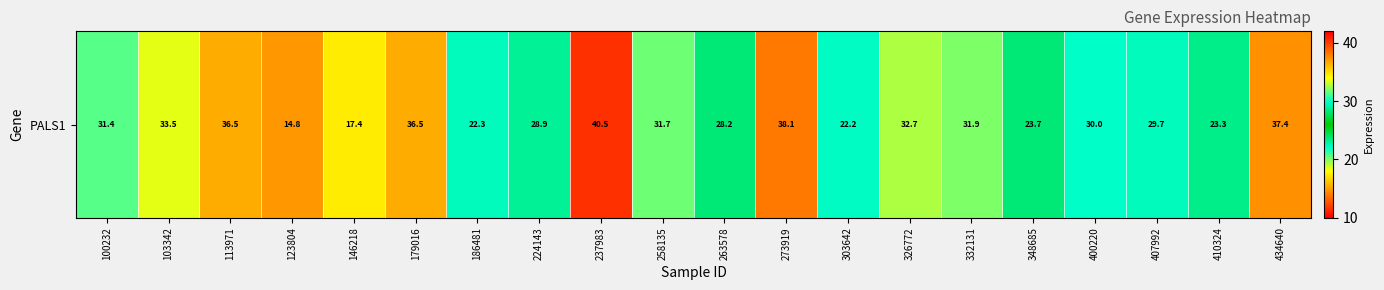

Where does the data first go above 31?

100232